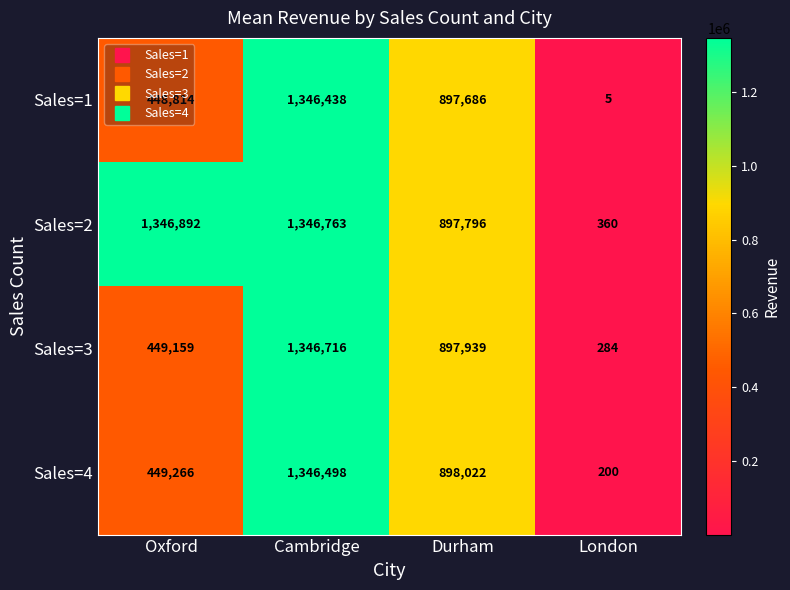

Between Oxford and London, which series saw the biggest shift?

Sales=2